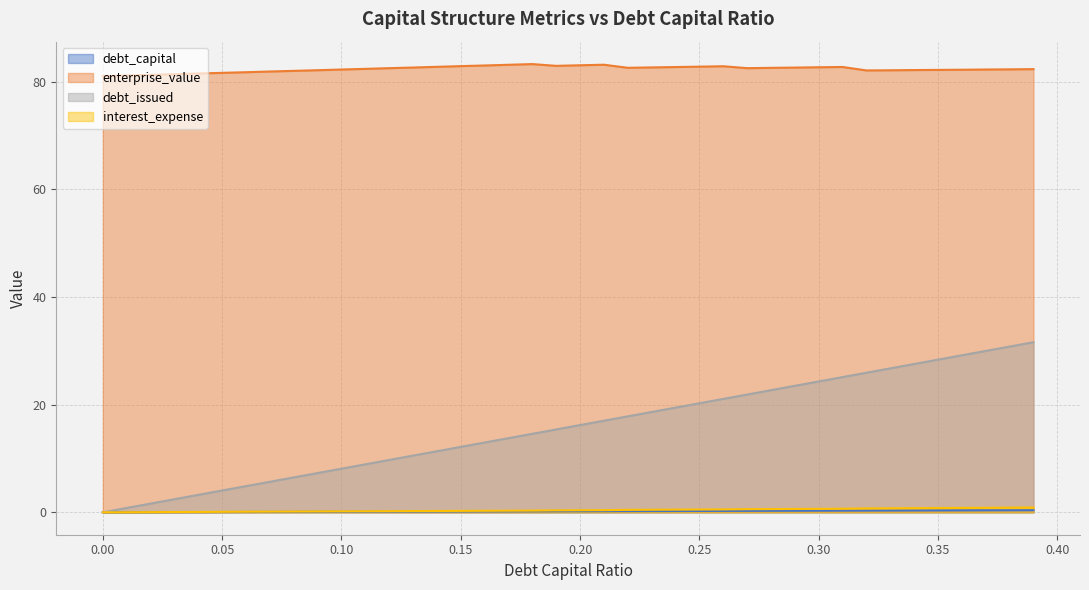

Where is the first local minimum for enterprise_value?

0.19